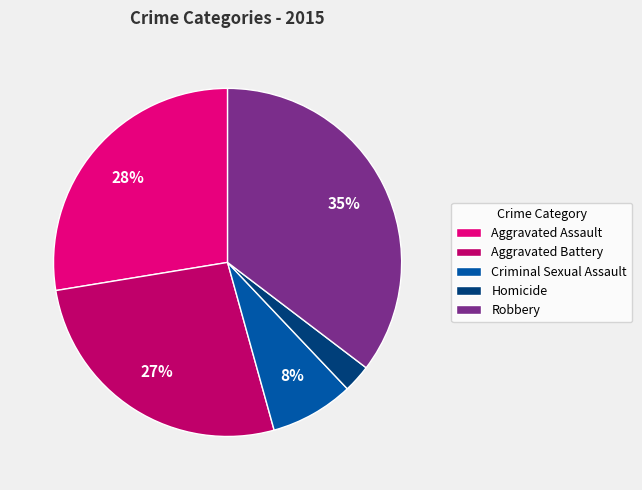

Which has a higher value, Homicide or Aggravated Assault?

Aggravated Assault